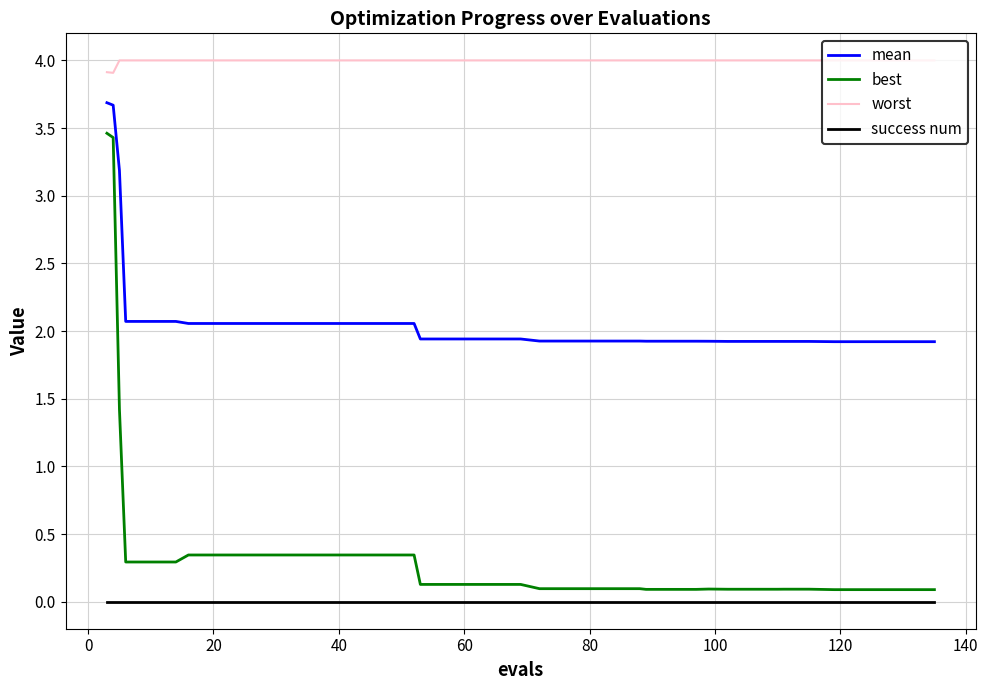

What is the maximum value for mean?

3.7